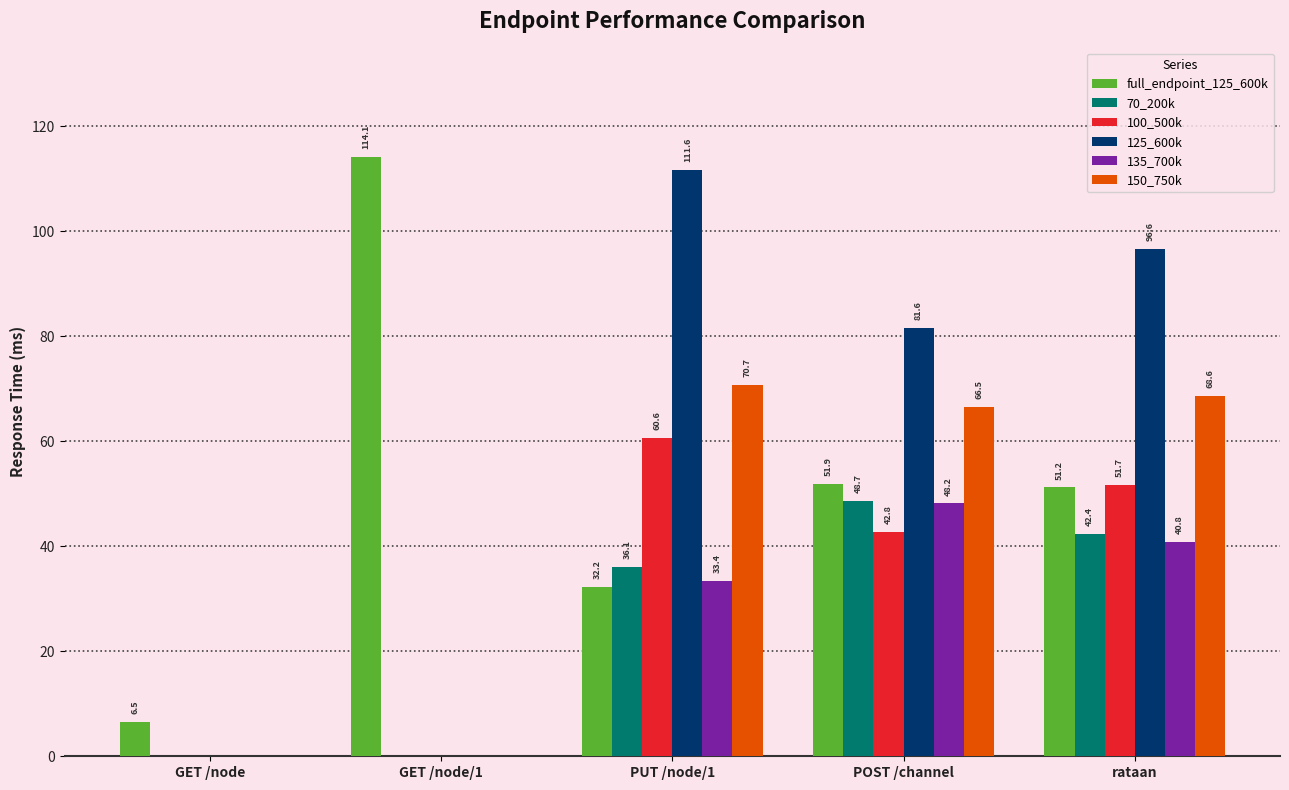

What is the sum of the 150_750k values at POST /channel and GET /node/1?

66.5